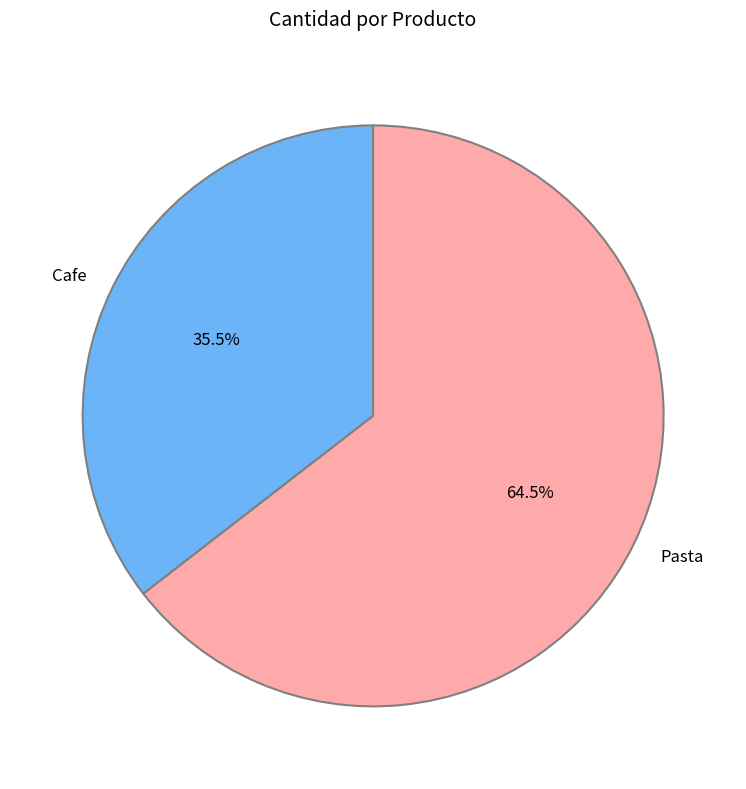

Rank the categories by value from lowest to highest.

Cafe, Pasta